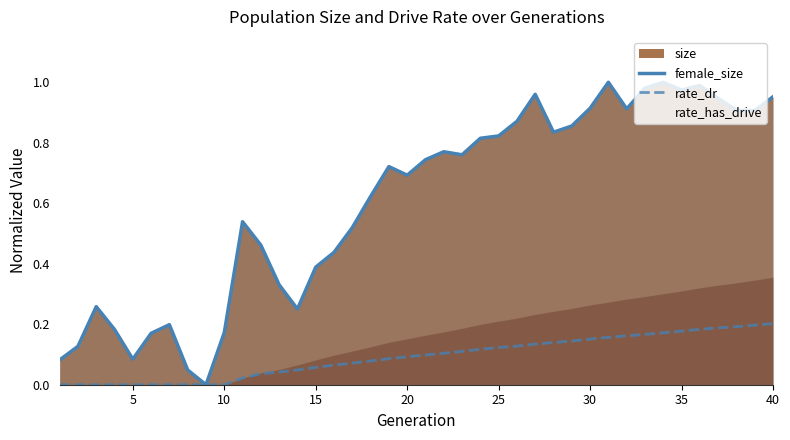

Reading left to right, extract all data points from this chart.

female_size: 0.1	0.1	0.3	0.2	0.1	0.2	0.2	0.0	0.0	0.2	0.5	0.5	0.3	0.3	0.4	0.4	0.5	0.6	0.7	0.7	0.7	0.8	0.8	0.8	0.8	0.9	1.0	0.8	0.9	0.9	1.0	0.9	1.0	1.0	1.0	1.0	0.9	0.9	0.9	1.0
rate_dr: 0.0	0.0	0.0	0.0	0.0	0.0	0.0	0.0	0.0	0.0	0.0	0.0	0.0	0.0	0.1	0.1	0.1	0.1	0.1	0.1	0.1	0.1	0.1	0.1	0.1	0.1	0.1	0.1	0.1	0.2	0.2	0.2	0.2	0.2	0.2	0.2	0.2	0.2	0.2	0.2